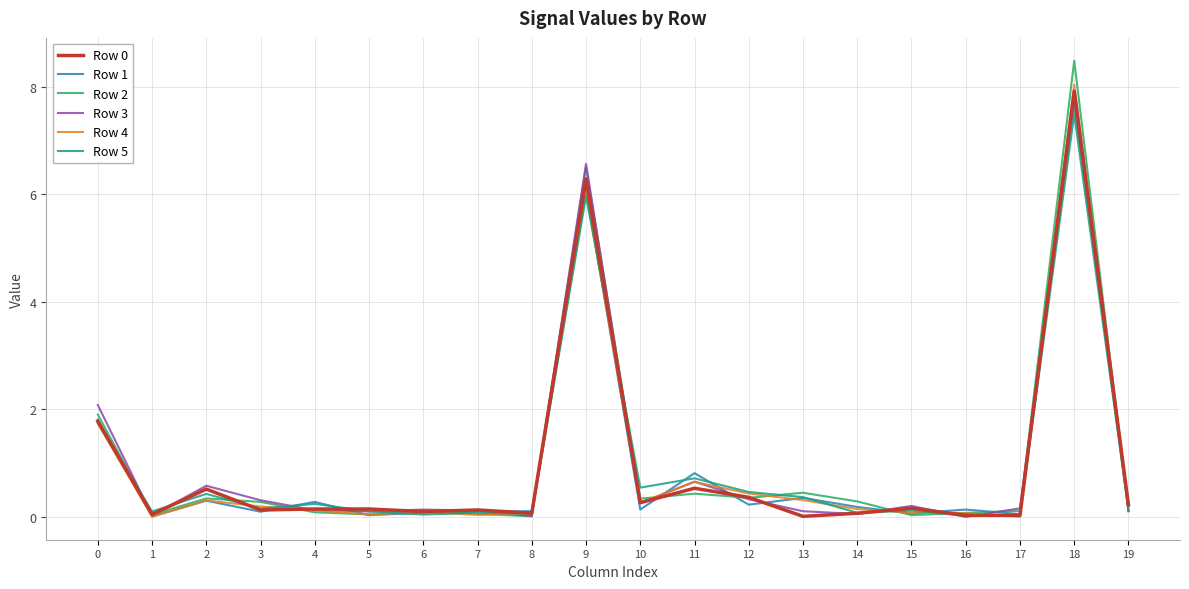

True or false: Row 5 has more than 1 points higher than both neighbors.

True